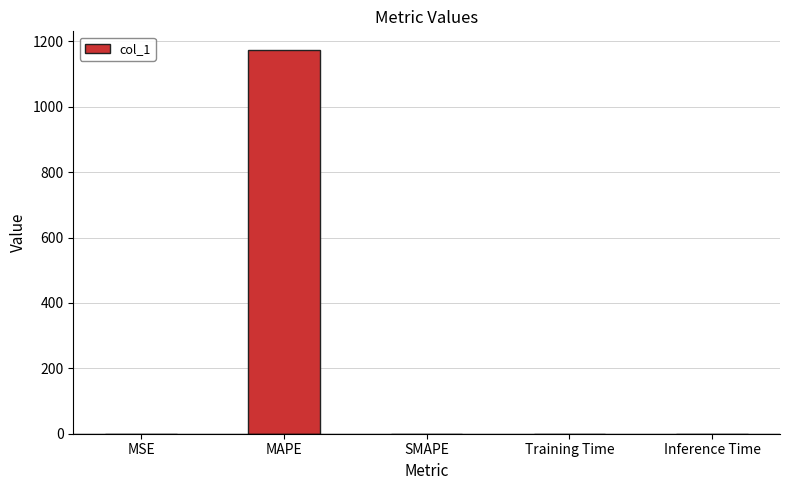

How many distinct data groups are displayed?

1